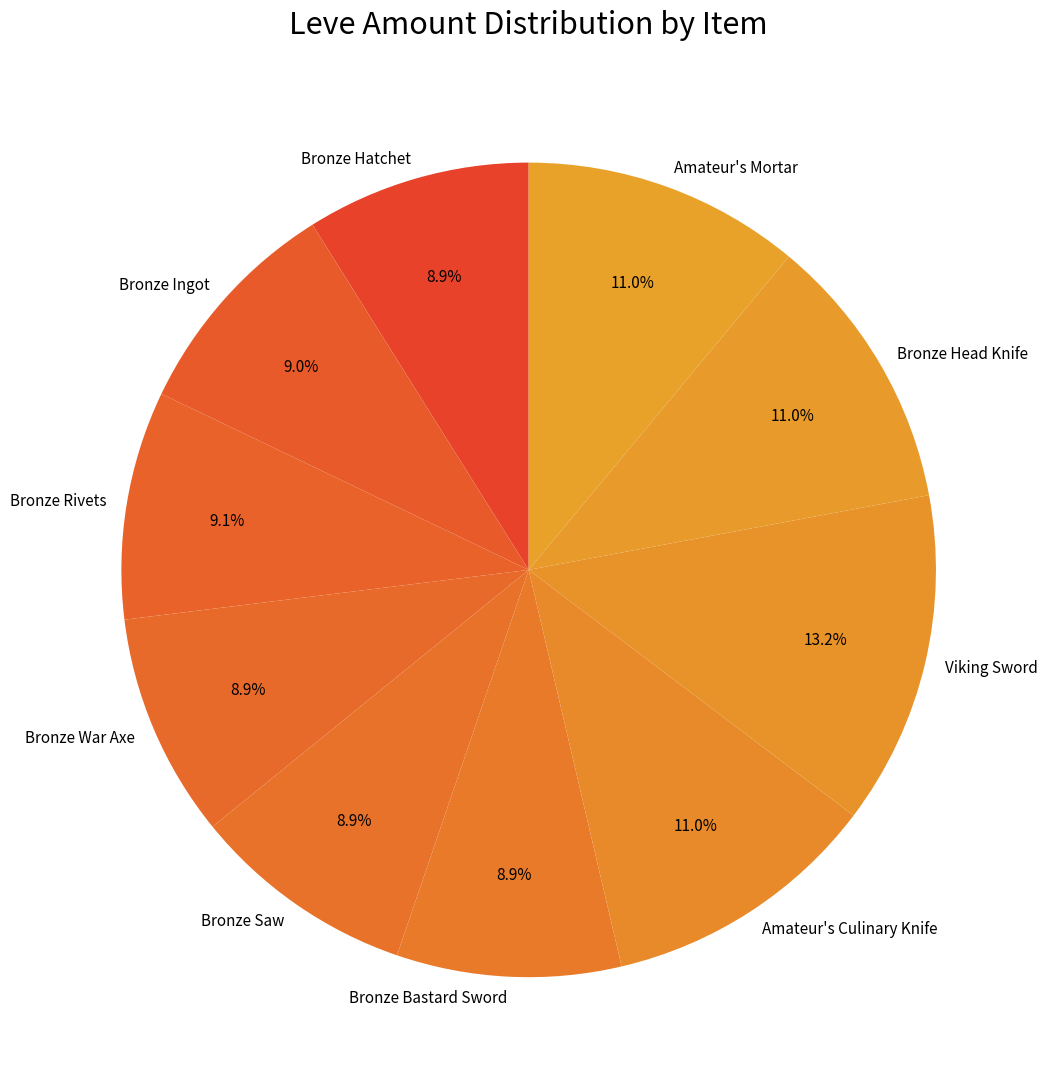

Does any single category account for the majority?

No